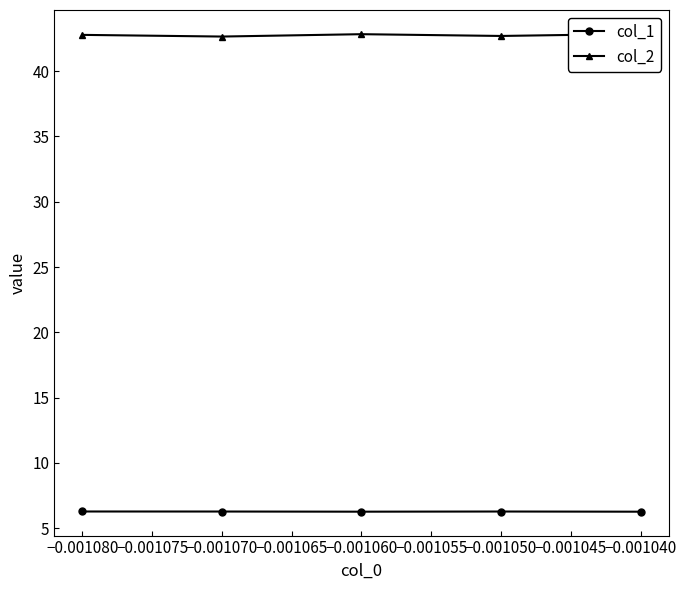

What is the value of the col_1 point at the 1st from the left?

6.3